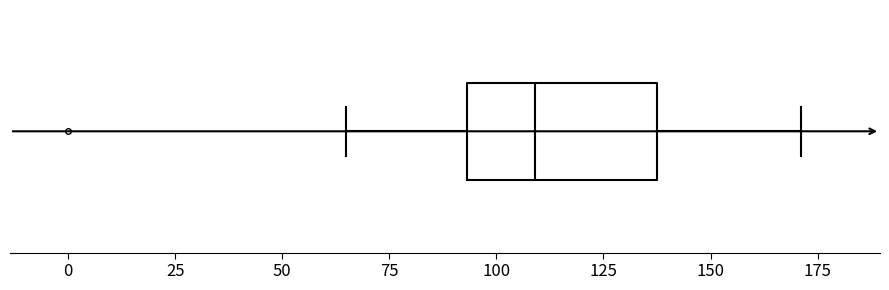

Where is the left edge of the box on the x-axis? The values are not printed on the chart, so give them approximately, as read against the axis.

95